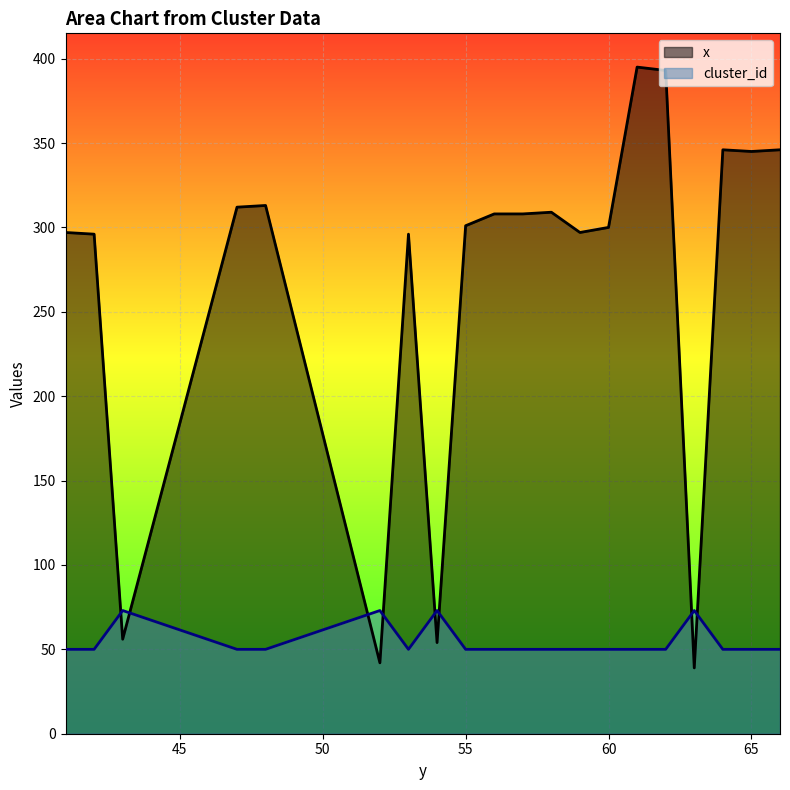

Rank the categories by cluster_id value from lowest to highest.

41, 42, 47, 48, 53, 55, 56, 57, 58, 59, 60, 61, 62, 64, 65, 66, 43, 52, 54, 63